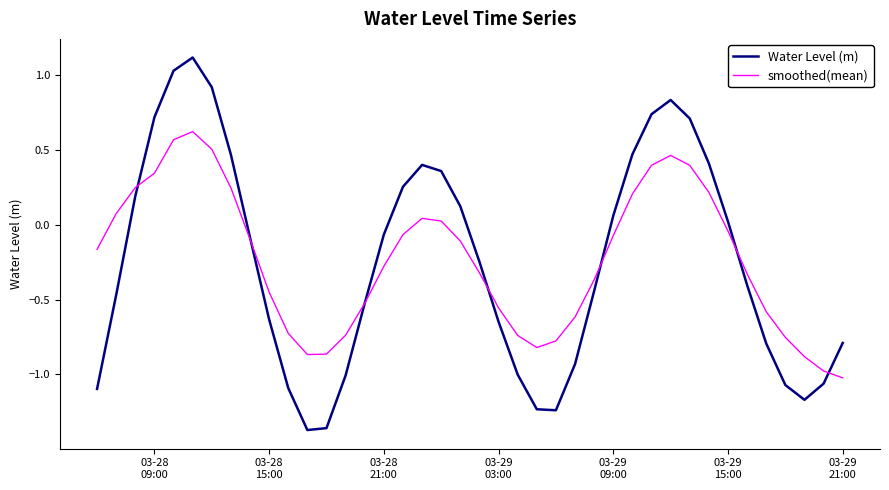

What is the lowest value of the smoothed(mean) series?

-1.0